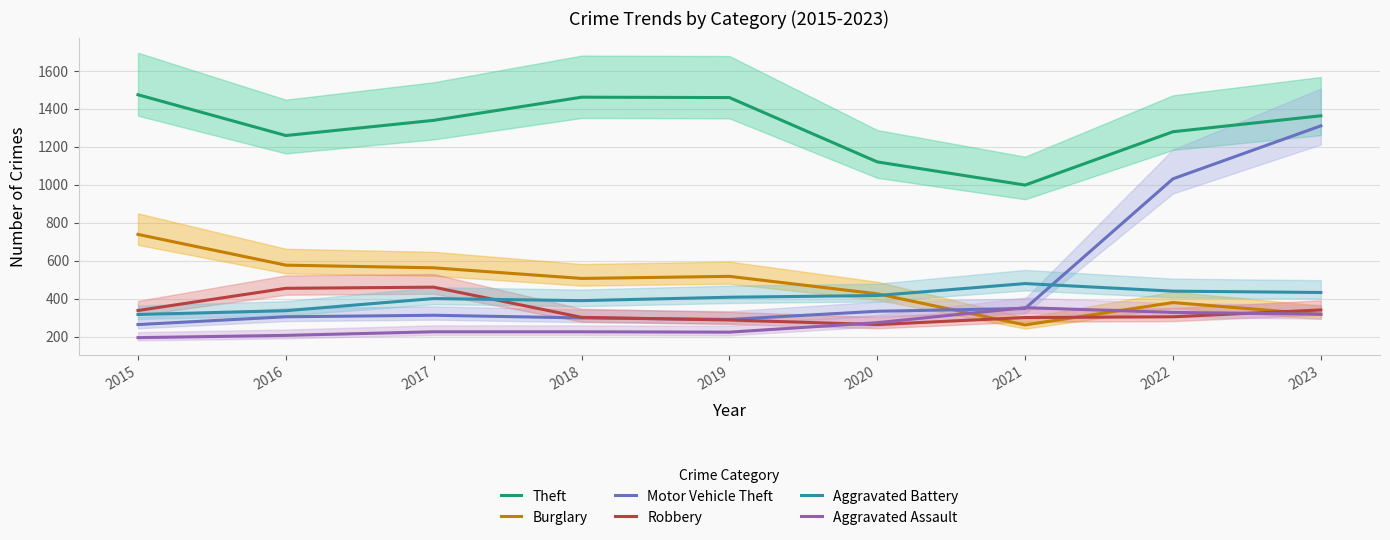

List the labels in order of Aggravated Battery value, largest first.

2021, 2022, 2023, 2020, 2019, 2017, 2018, 2016, 2015